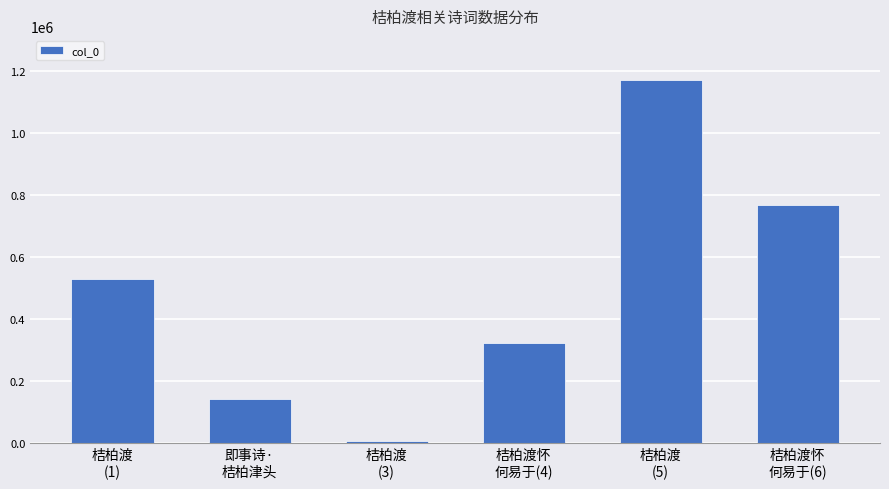

What is the label of the 5th bar from the right?

即事诗·
桔柏津头